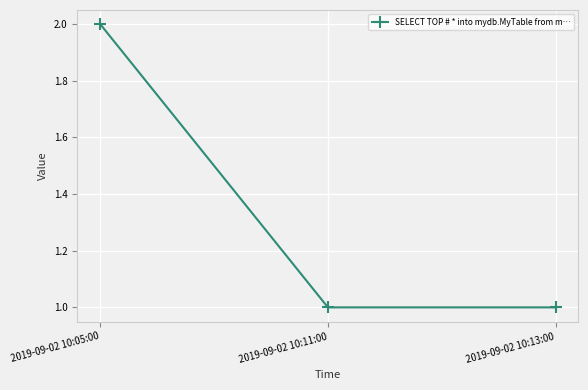

Which has a higher value, 2019-09-02 10:05:00 or 2019-09-02 10:11:00?

2019-09-02 10:05:00